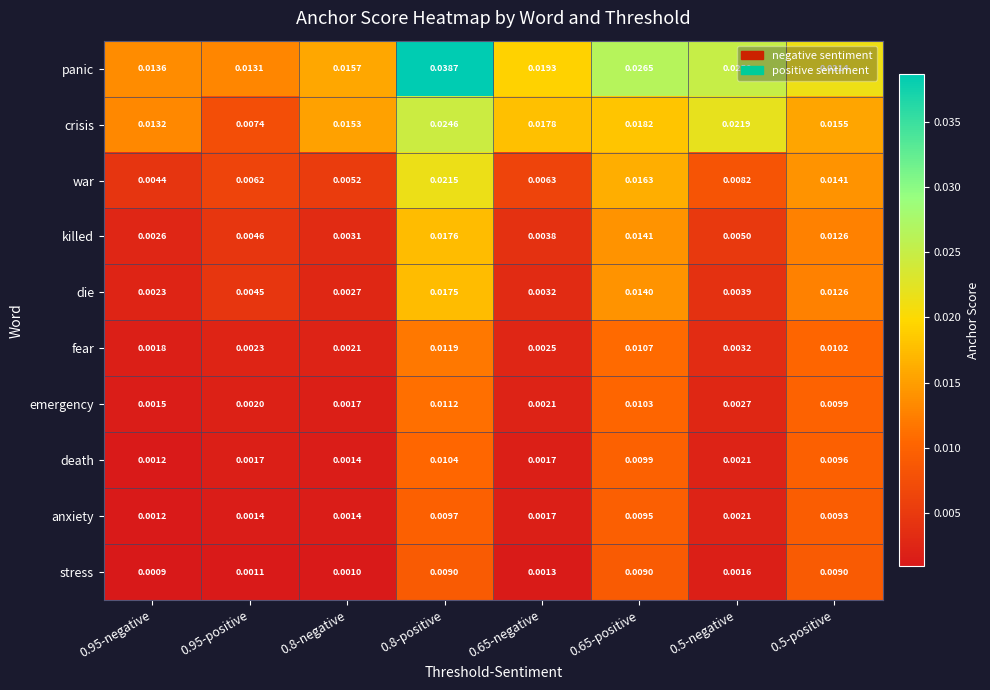

How many categories are shown in the chart?

8